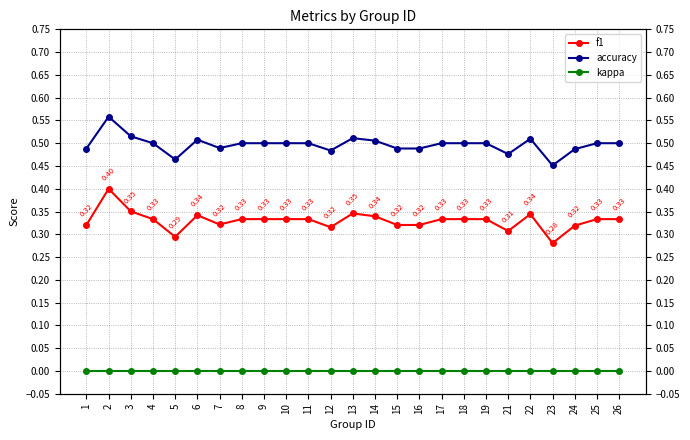

Reading left to right, extract all data points from this chart.

f1: 1=0.3	2=0.4	3=0.4	4=0.3	5=0.3	6=0.3	7=0.3	8=0.3	9=0.3	10=0.3	11=0.3	12=0.3	13=0.3	14=0.3	15=0.3	16=0.3	17=0.3	18=0.3	19=0.3	21=0.3	22=0.3	23=0.3	24=0.3	25=0.3	26=0.3
accuracy: 1=0.5	2=0.6	3=0.5	4=0.5	5=0.5	6=0.5	7=0.5	8=0.5	9=0.5	10=0.5	11=0.5	12=0.5	13=0.5	14=0.5	15=0.5	16=0.5	17=0.5	18=0.5	19=0.5	21=0.5	22=0.5	23=0.5	24=0.5	25=0.5	26=0.5
kappa: 1=0.0	2=0.0	3=0.0	4=0.0	5=0.0	6=0.0	7=0.0	8=0.0	9=0.0	10=0.0	11=0.0	12=0.0	13=0.0	14=0.0	15=0.0	16=0.0	17=0.0	18=0.0	19=0.0	21=0.0	22=0.0	23=0.0	24=0.0	25=0.0	26=0.0